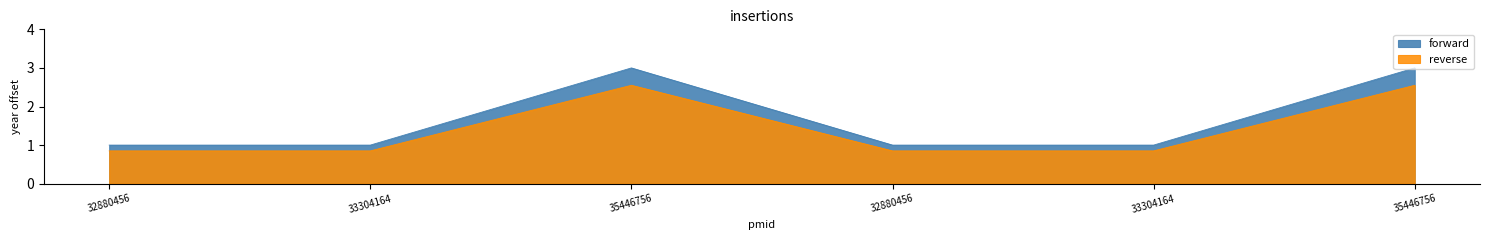

True or false: forward and reverse cross at least once.

False